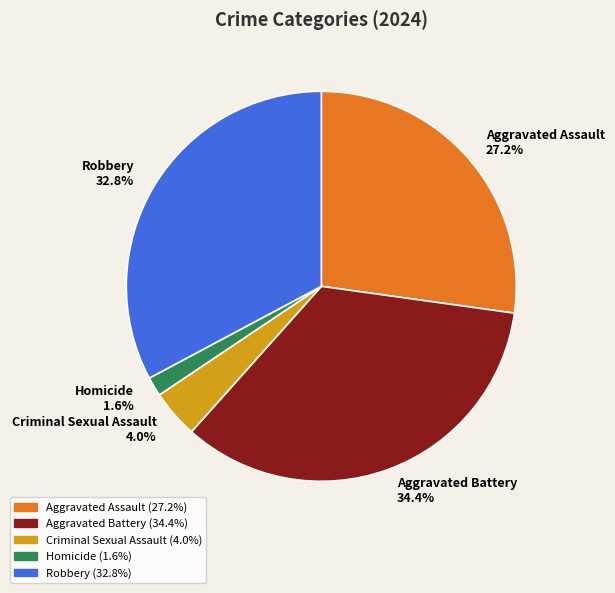

Which category has the biggest portion of the pie?

Aggravated Battery